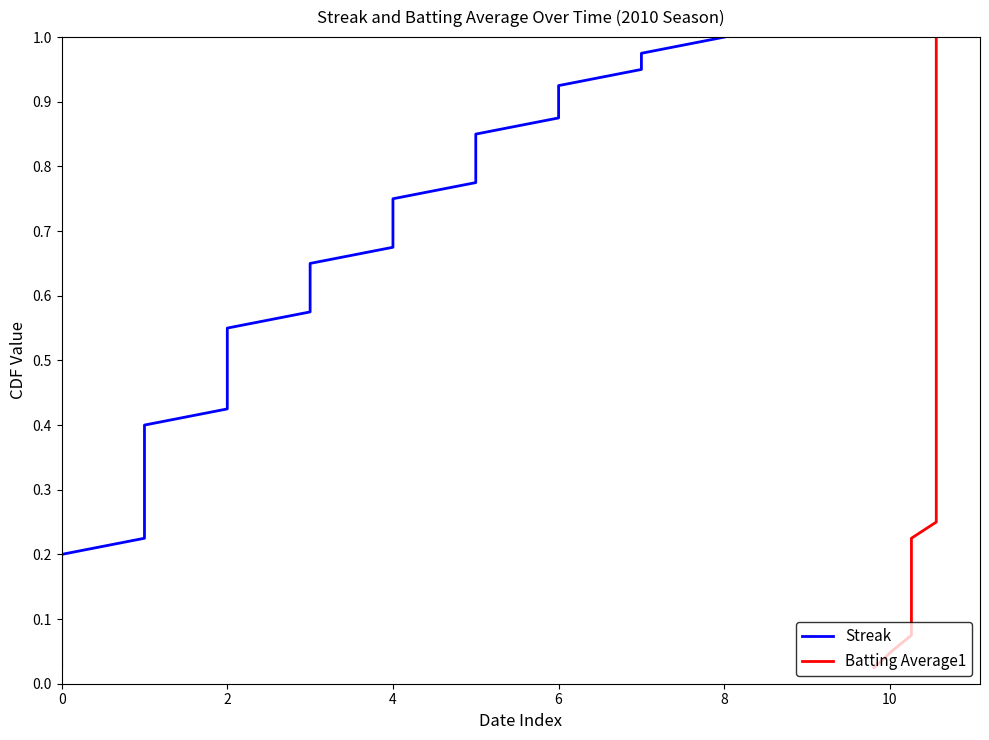

What is the label of the 9th point from the left?

8